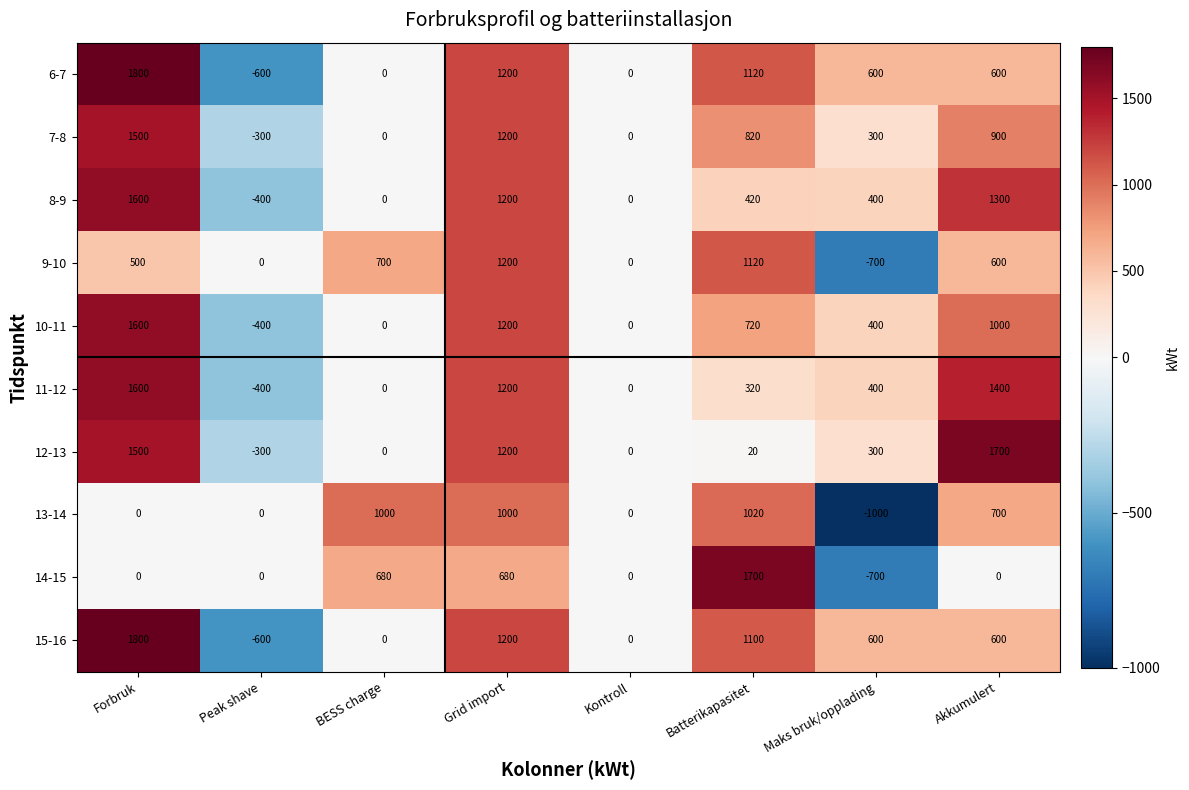

Is it true that 6-7 equals 1200 at Grid import?

True